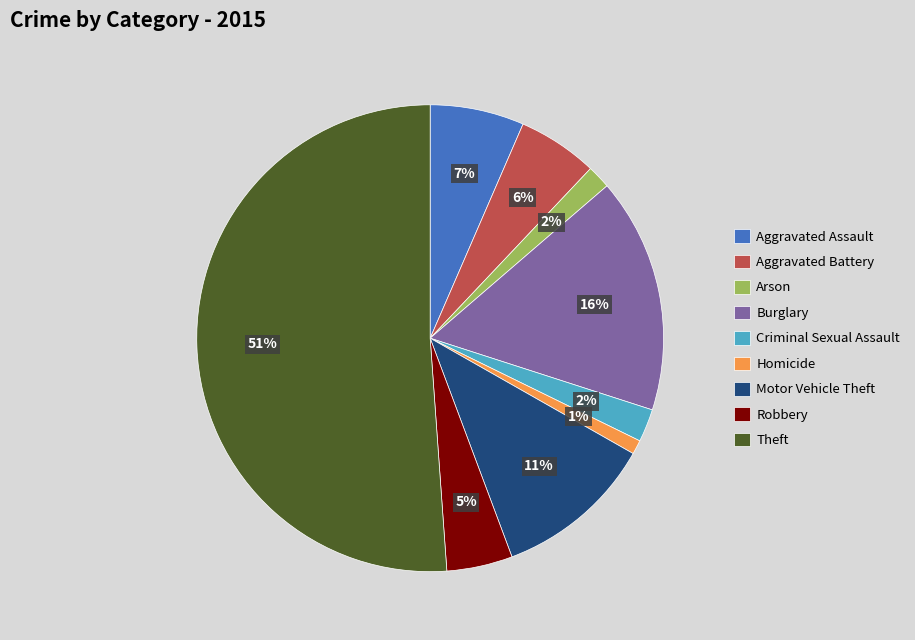

Combined, do Robbery and Motor Vehicle Theft account for over 50%?

No